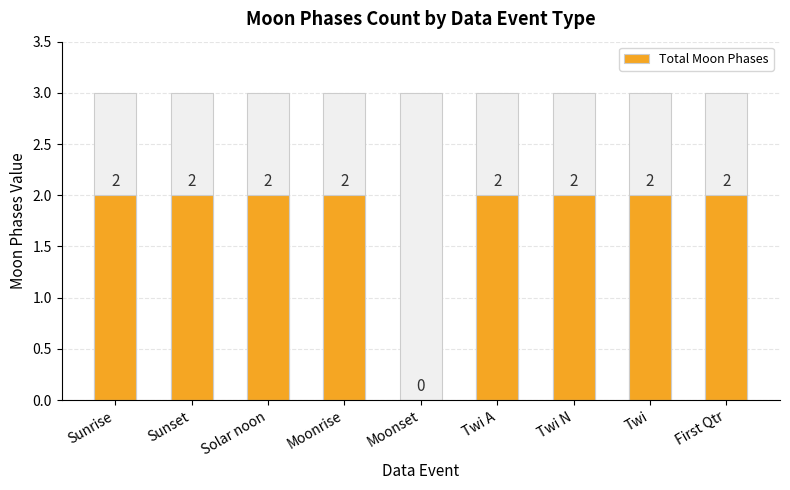

Reading left to right, transcribe all the data shown in this chart.

Sunrise=2	Sunset=2	Solar noon=2	Moonrise=2	Moonset=0	Twi A=2	Twi N=2	Twi=2	First Qtr=2